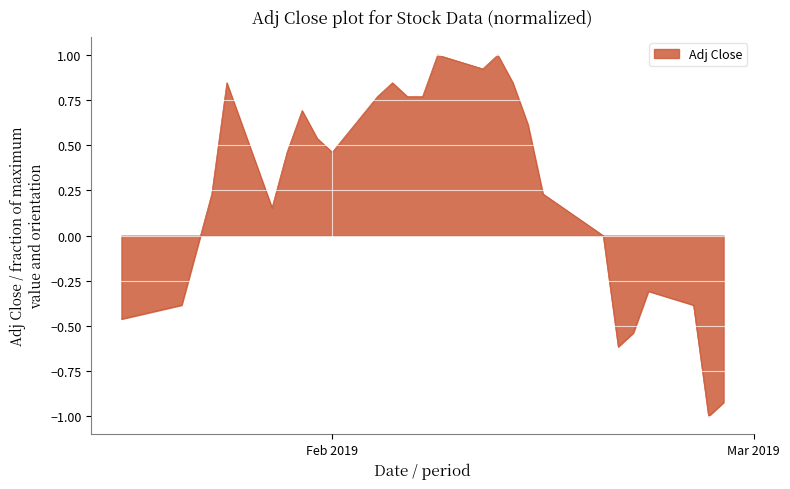

What is the difference between the maximum and minimum values?

2.0